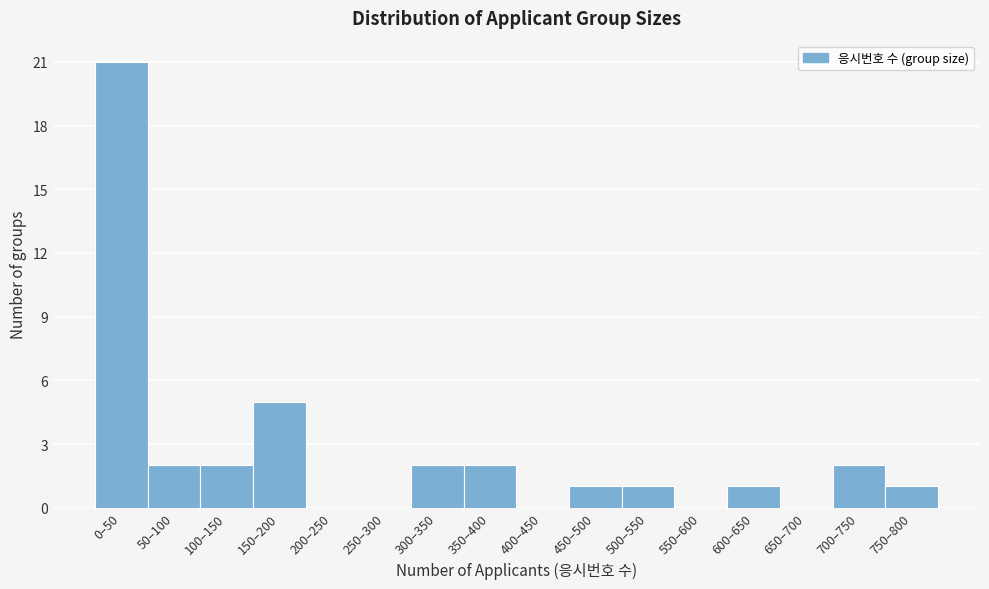

Reading left to right, extract all data points from this chart.

0–50=21	50–100=2	100–150=2	150–200=5	200–250=0	250–300=0	300–350=2	350–400=2	400–450=0	450–500=1	500–550=1	550–600=0	600–650=1	650–700=0	700–750=2	750–800=1